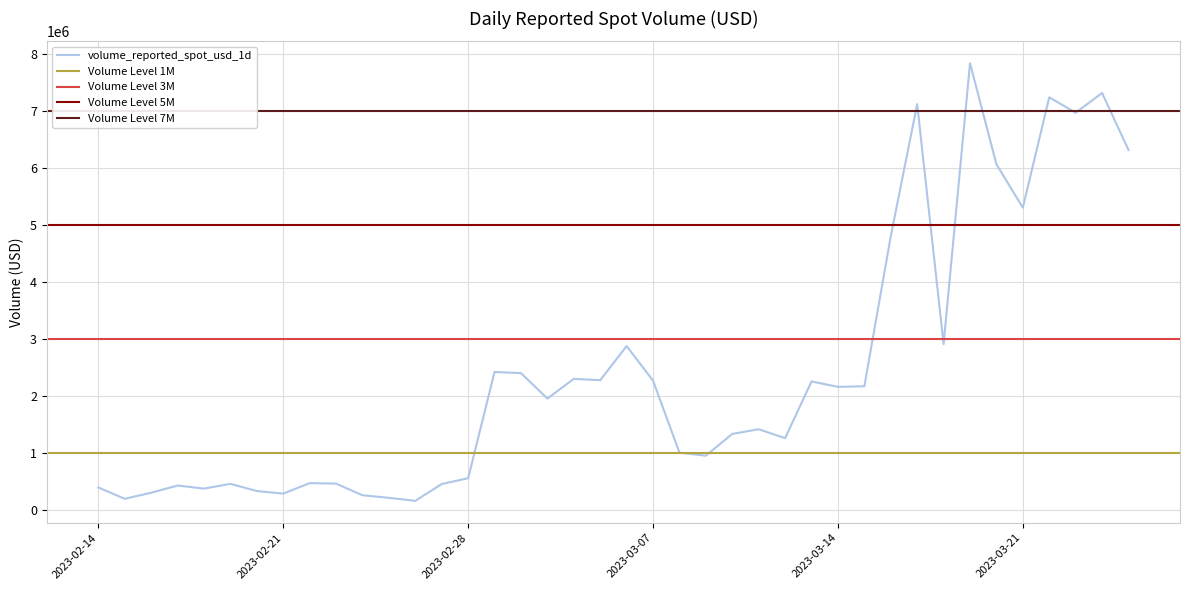

What is the label of the 19th point from the left?

2023-03-04